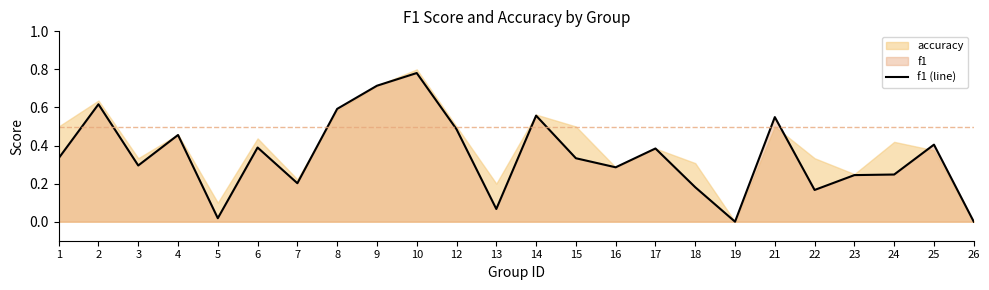

Between 5 and 15, which is larger?

15